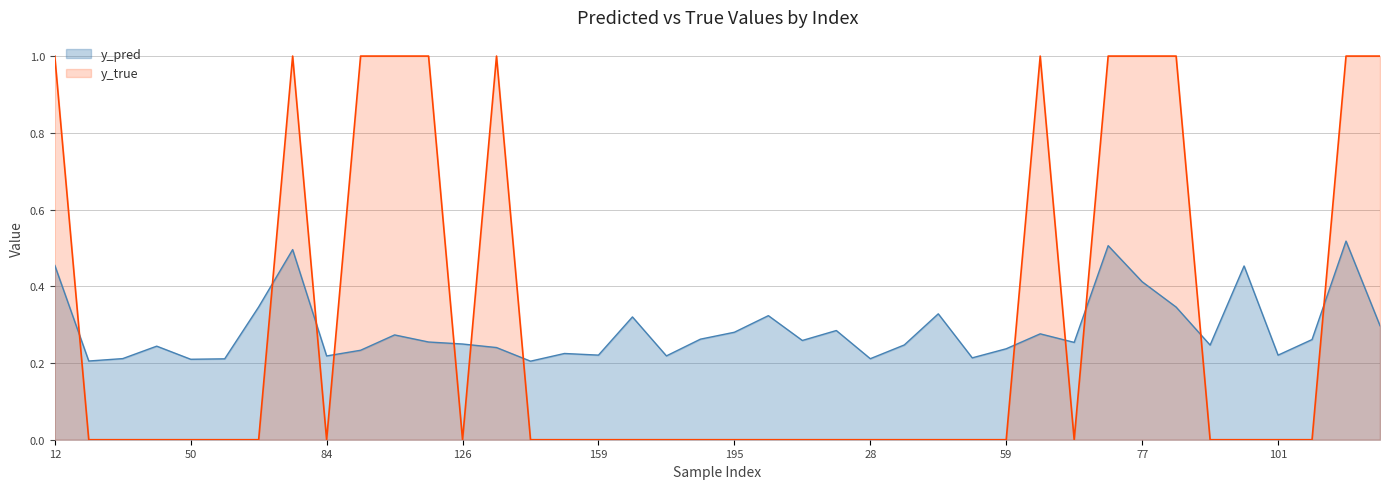

How many lines are shown in the chart?

2